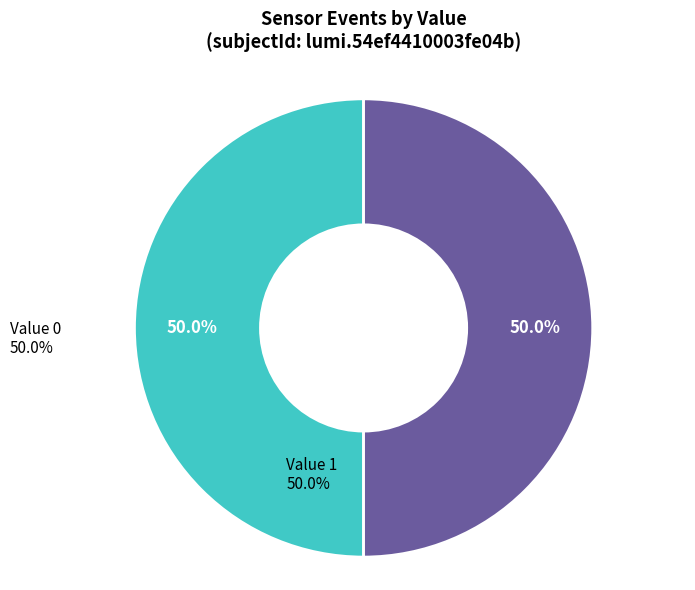

Count the number of slices in the pie.

2